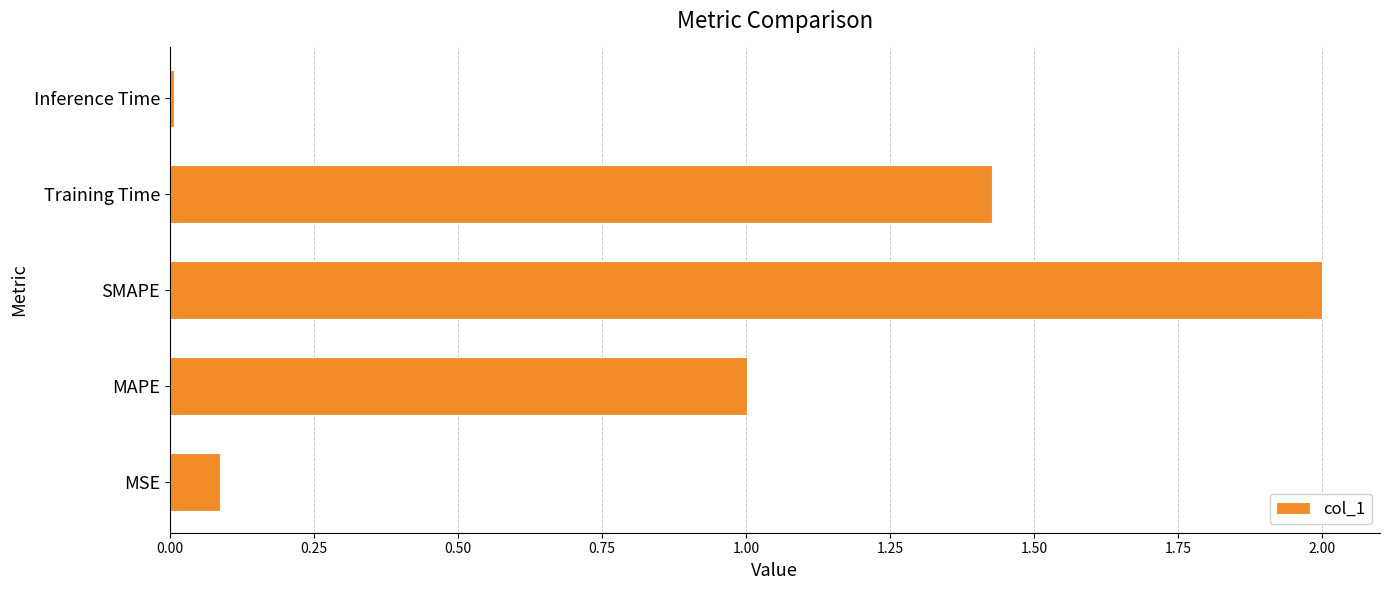

What is the difference between the maximum and second lowest values?

1.9